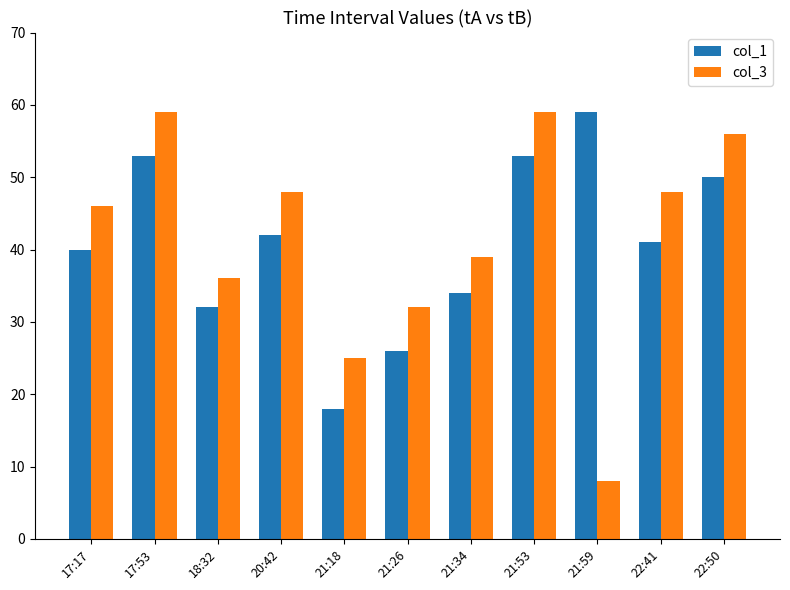

At how many categories does at least one series exceed 52?

4